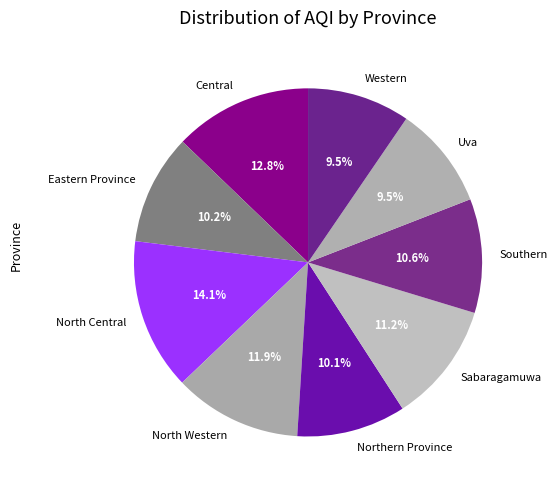

What is the largest slice in the pie chart?

North Central